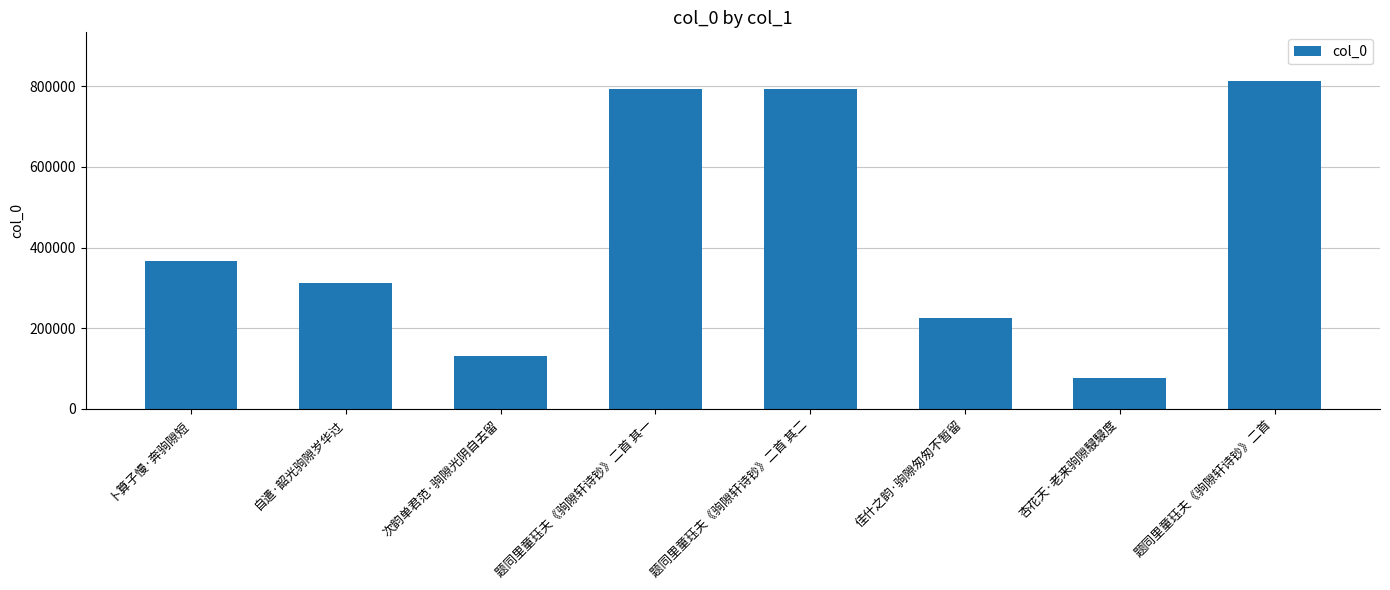

What is the change in value from 卜算子慢·奔驹隙短 to 佳什之韵·驹隙匆匆不暂留?

-143428